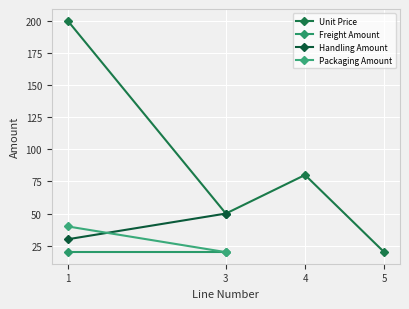

What is the smallest value displayed?

20.0